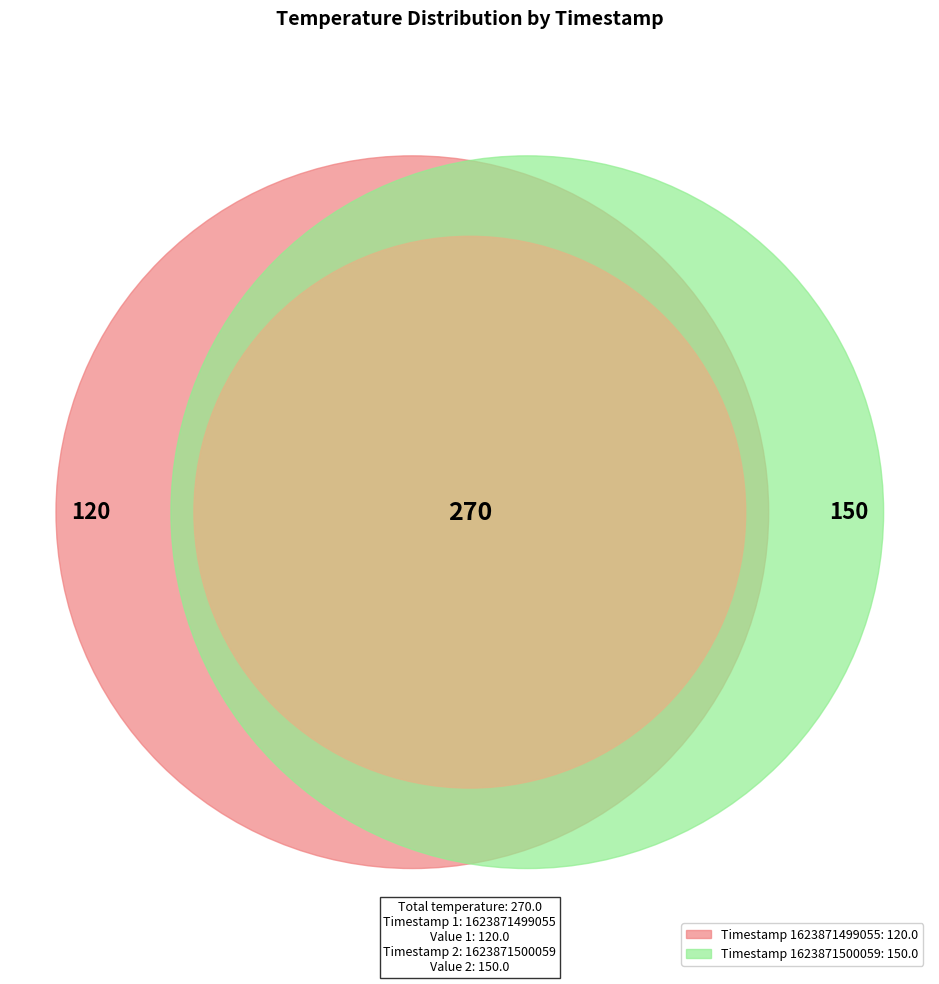

What is the majority slice?

1623871500059